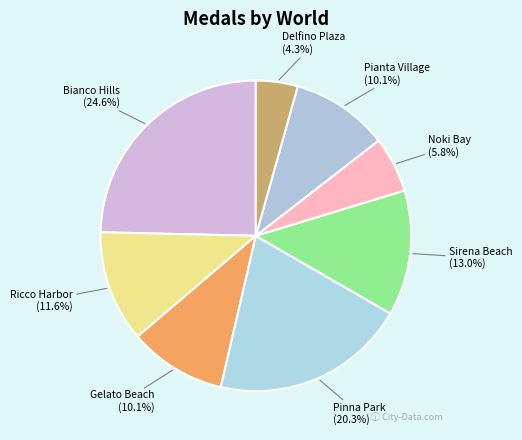

To the nearest percent, what portion does Delfino Plaza represent?

4%